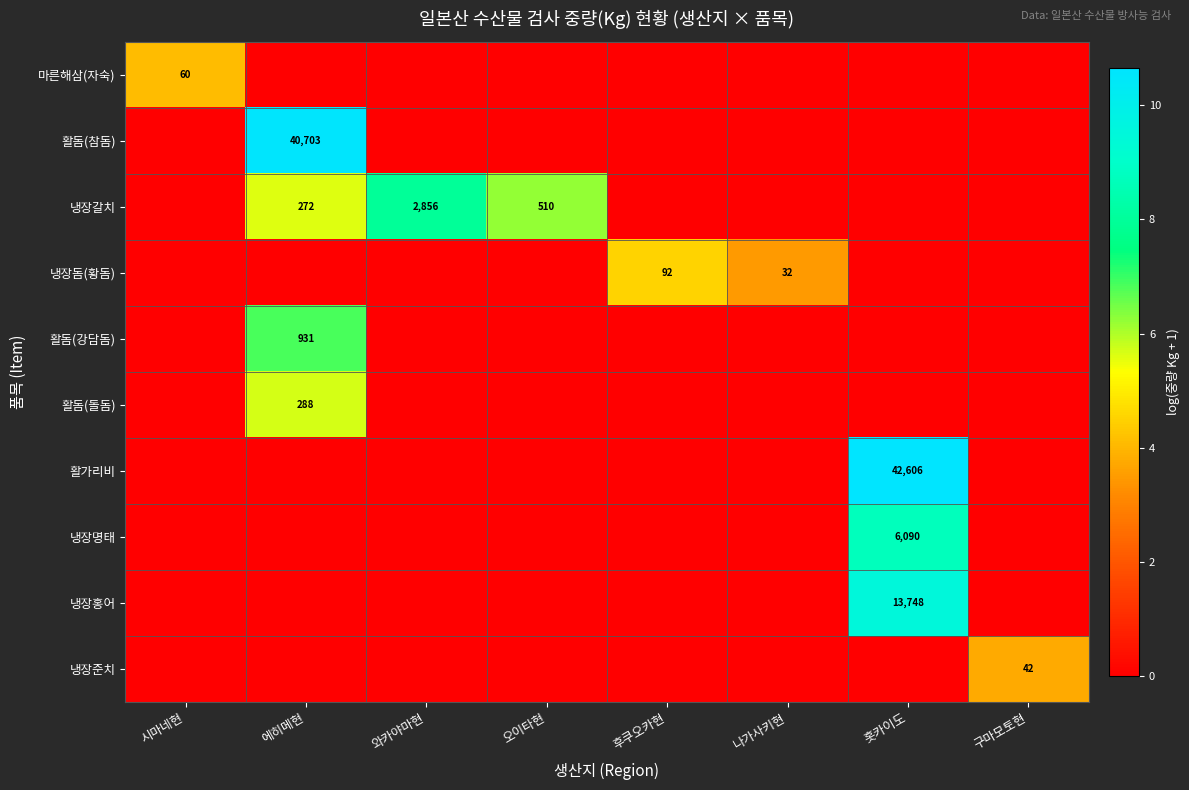

What is the sum of the 냉장갈치 values at 와카야마현 and 오이타현?

3366